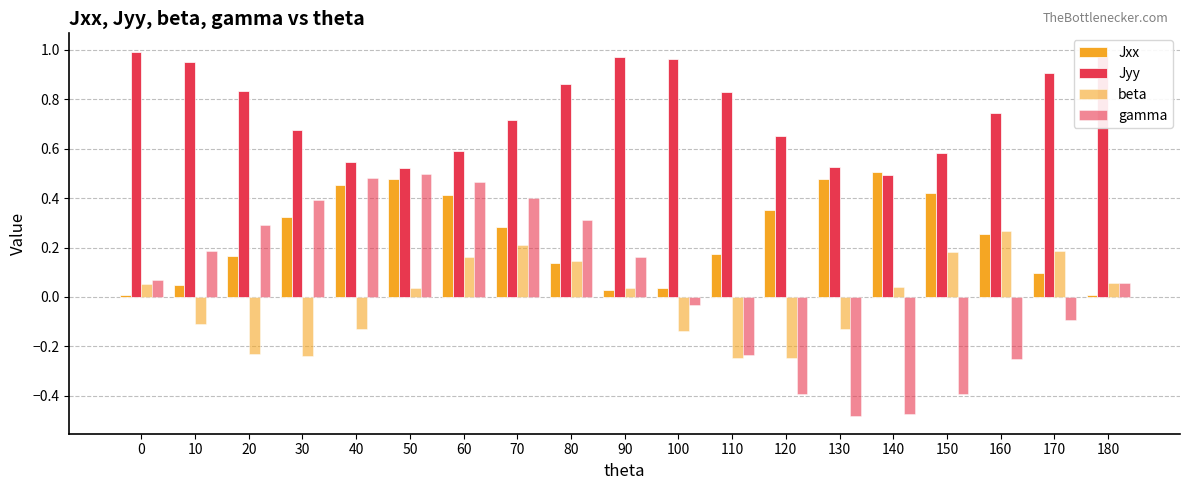

The value of Jyy at 150 is 0.6. True or false?

True